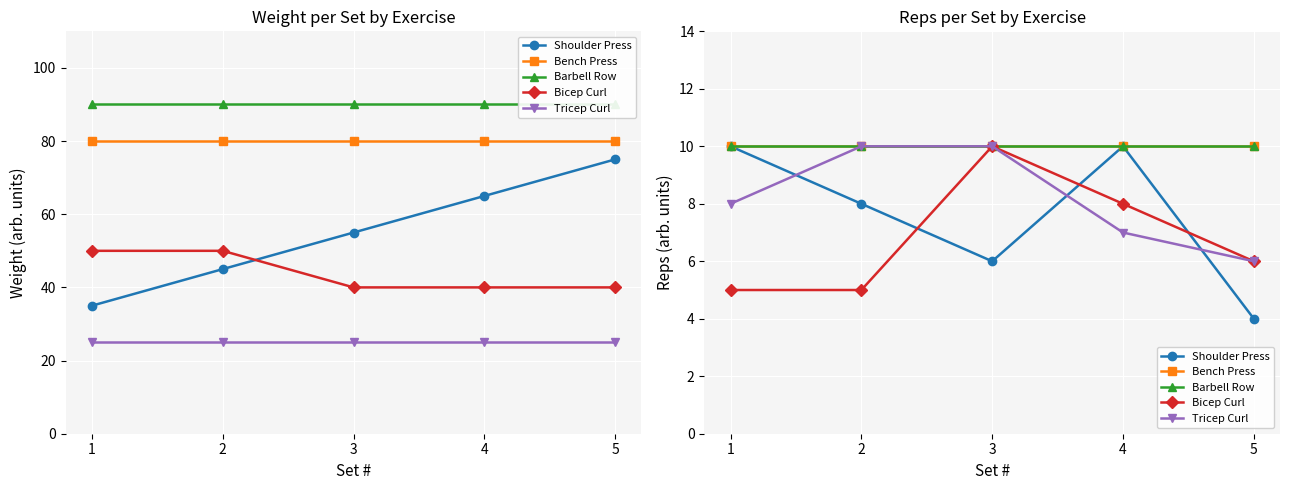

What is the sum of all Bicep Curl values?

34